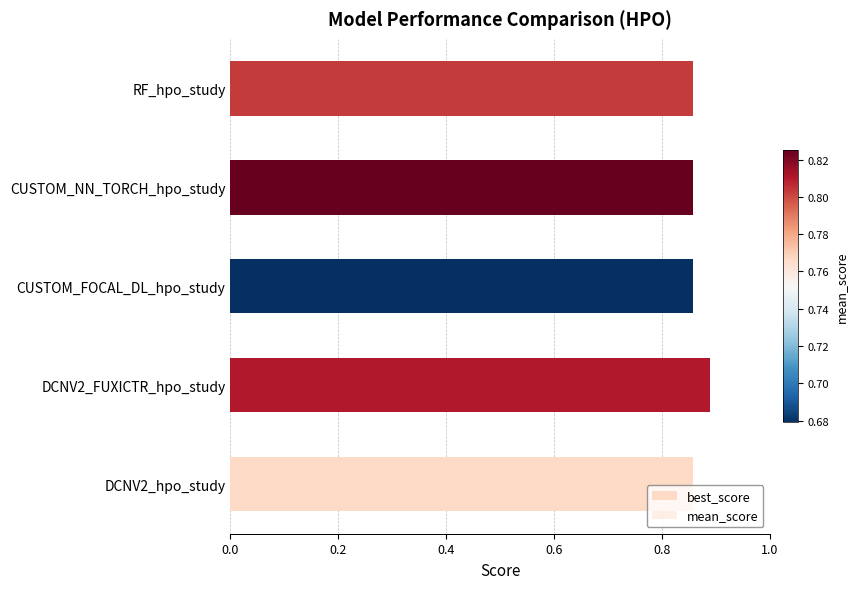

True or false: mean_score has a value of 0.2 at 0.0.

False